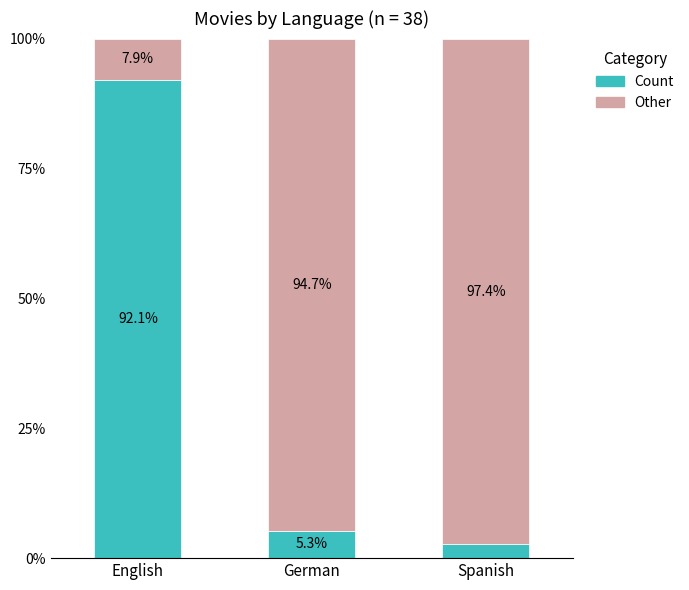

What is the difference between the maximum and second lowest values in the Count series?

86.8